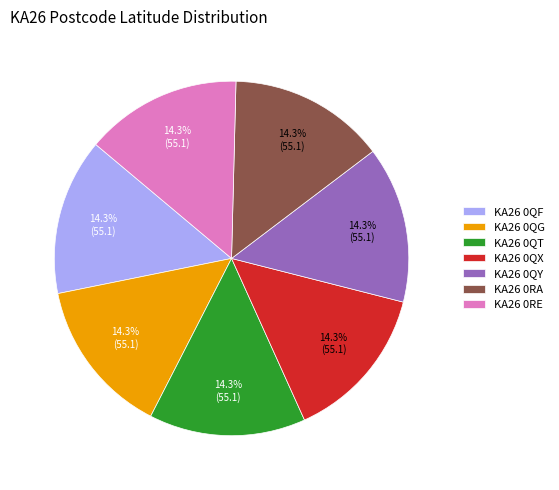

What percentage is the KA26 0QF slice, to the nearest percent?

14%